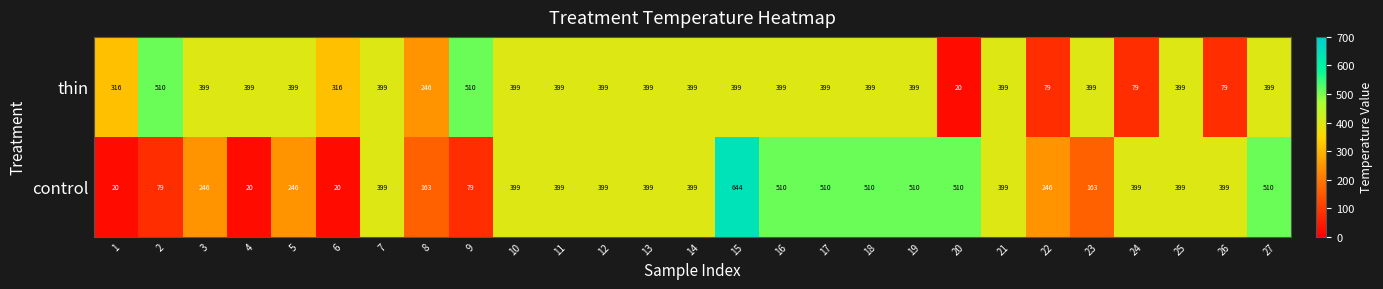

At which category is the sum across all series the highest?

15